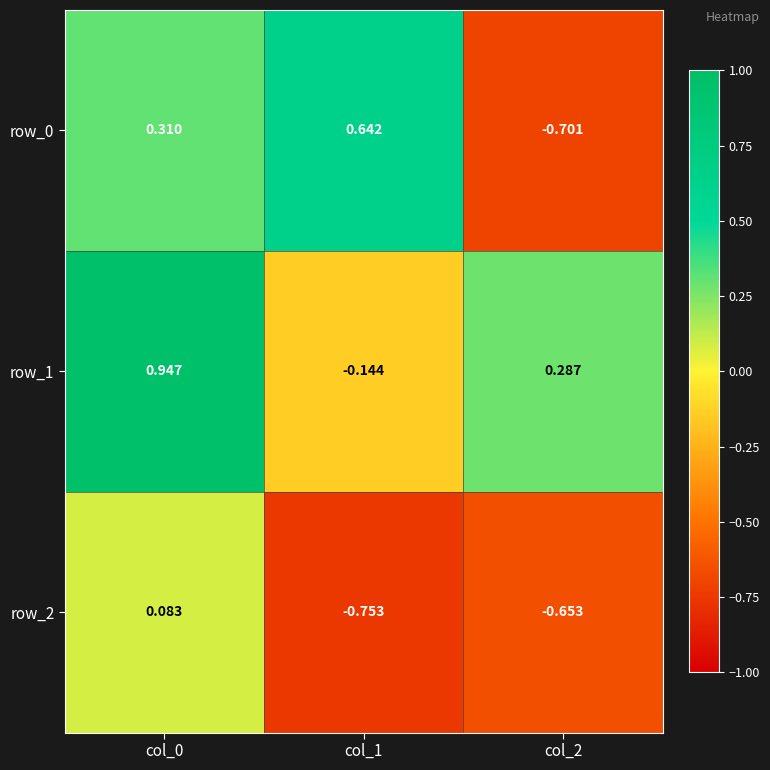

Is the value of row_0 at col_0 greater than the value of row_2 at col_2?

Yes